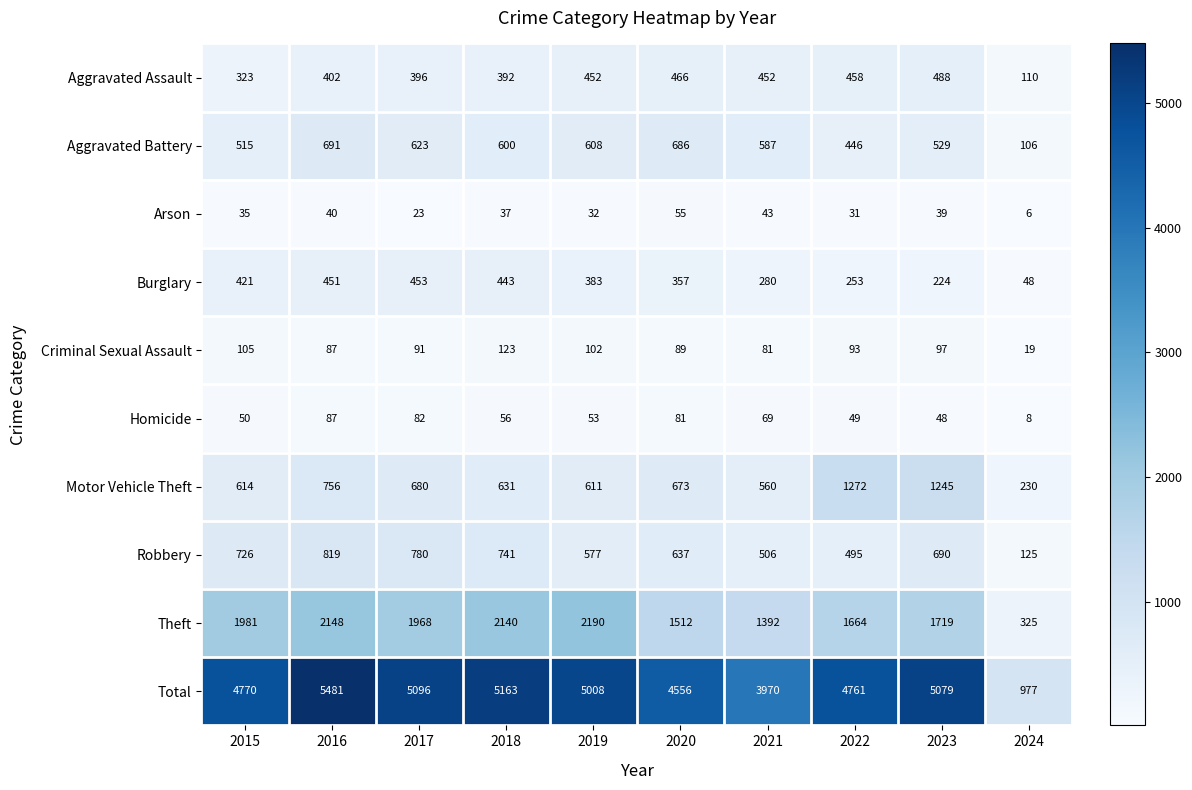

What is the spread (max minus min) of values at 2023?

5040